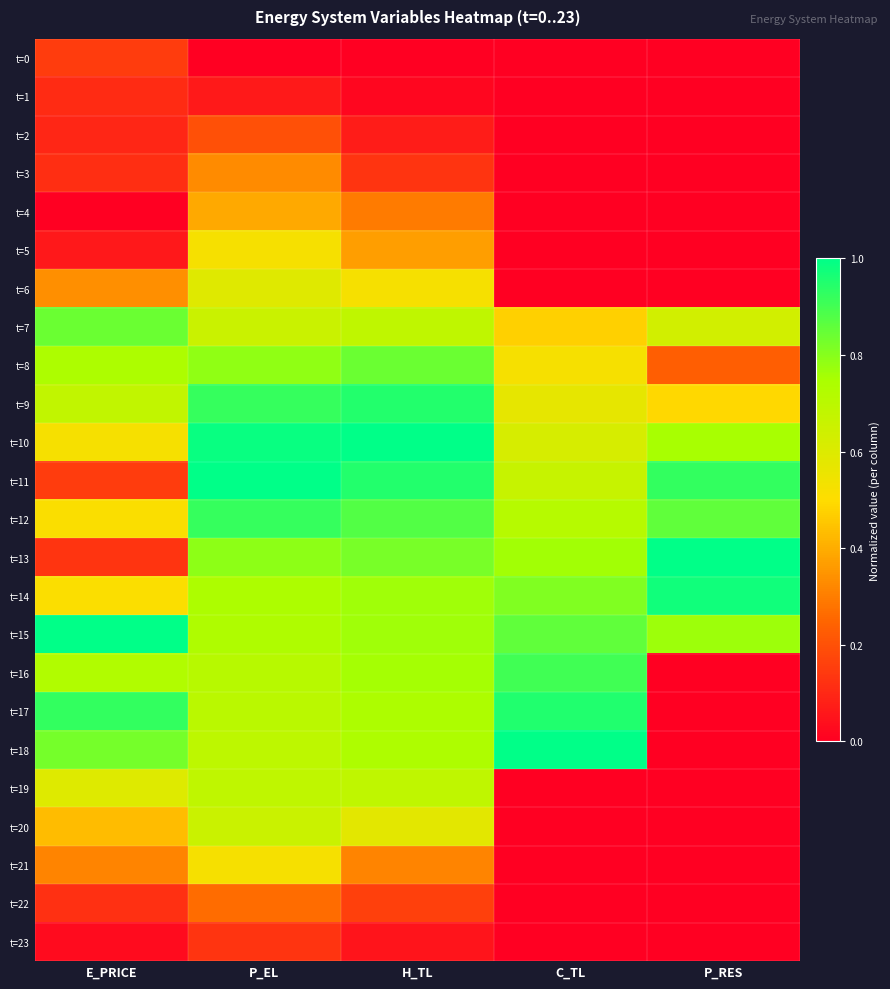

Which series changed the most between E_PRICE and H_TL?

t=11